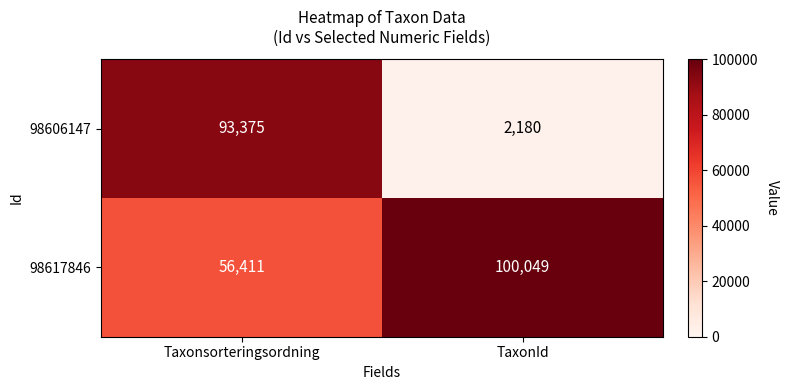

The 98617846 series shows 56411 at Taxonsorteringsordning. True or false?

True